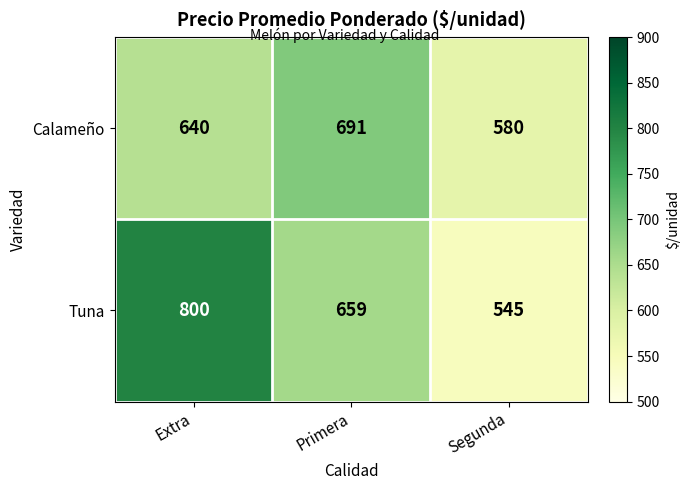

True or false: Tuna has a value of 534 at Extra.

False